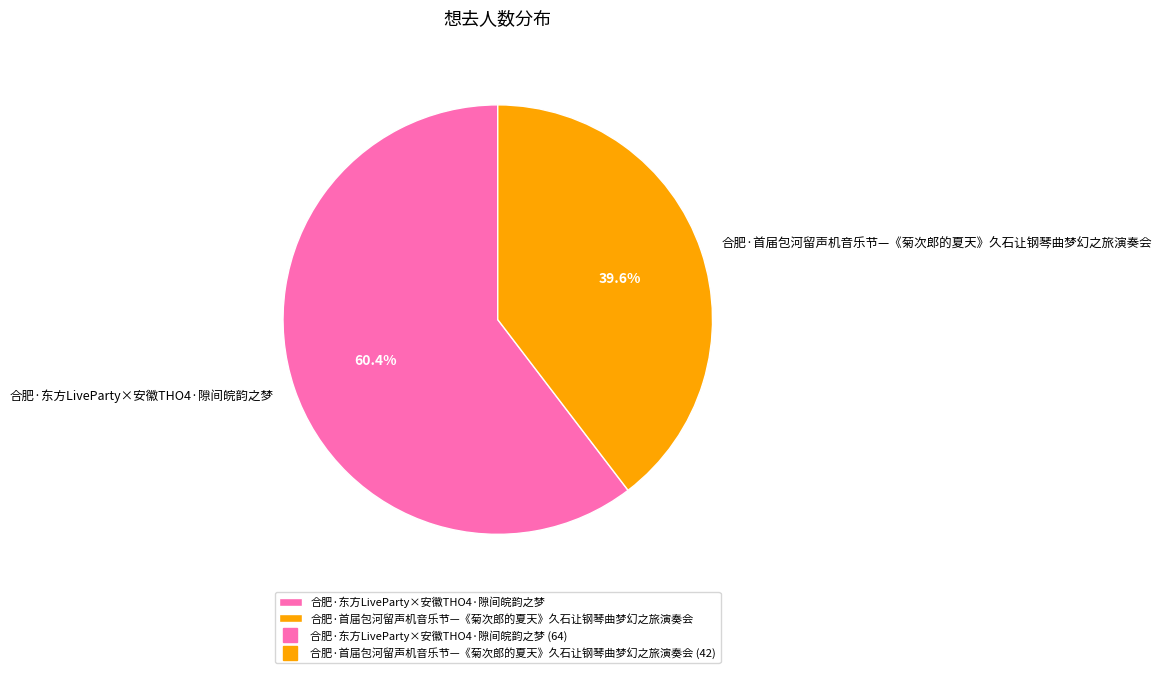

Is there a majority slice in this chart?

Yes